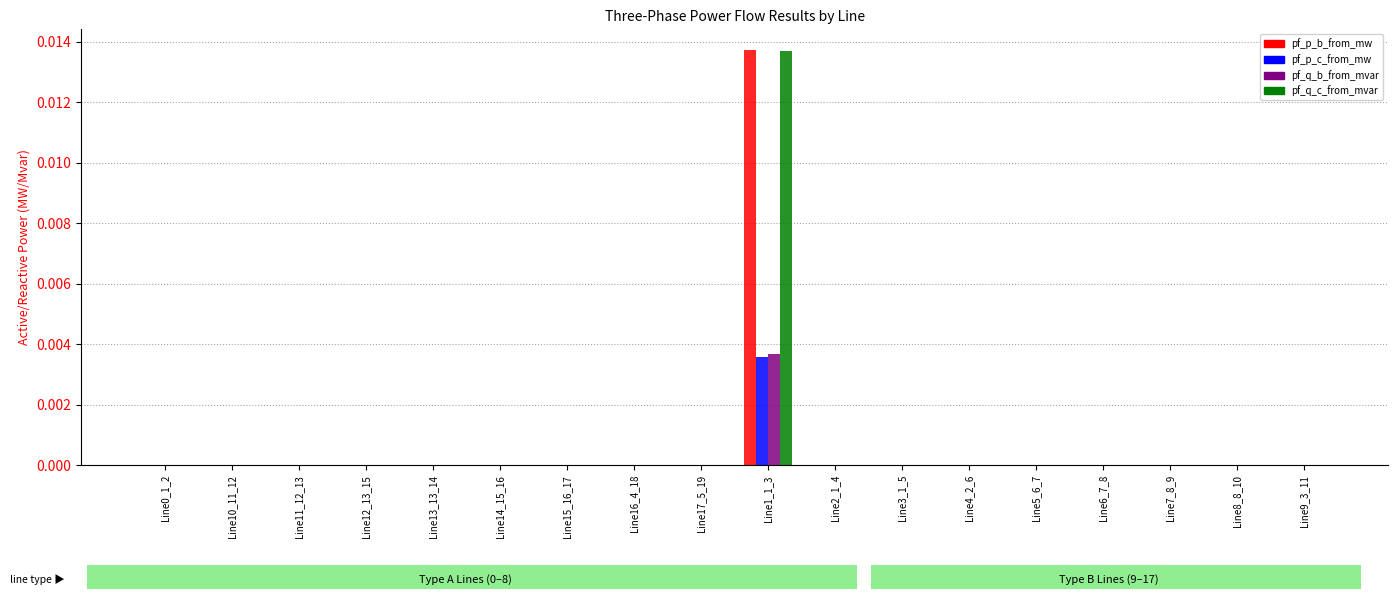

Which series has the largest range (max minus min)?

pf_p_b_from_mw